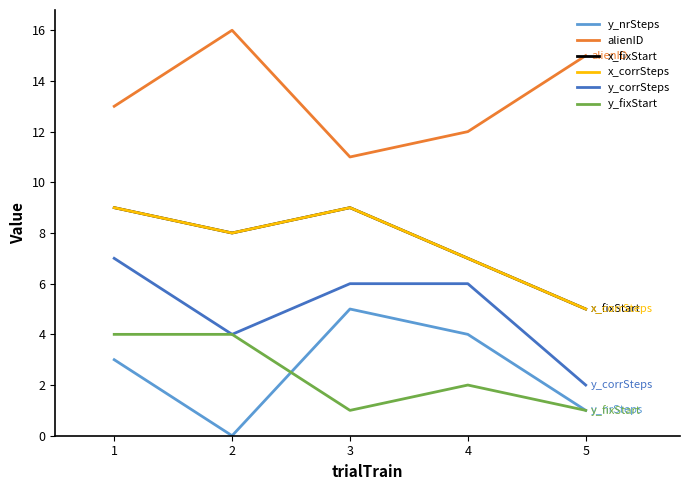

In y_fixStart, how many points are higher than both neighbors (excluding endpoints)?

1